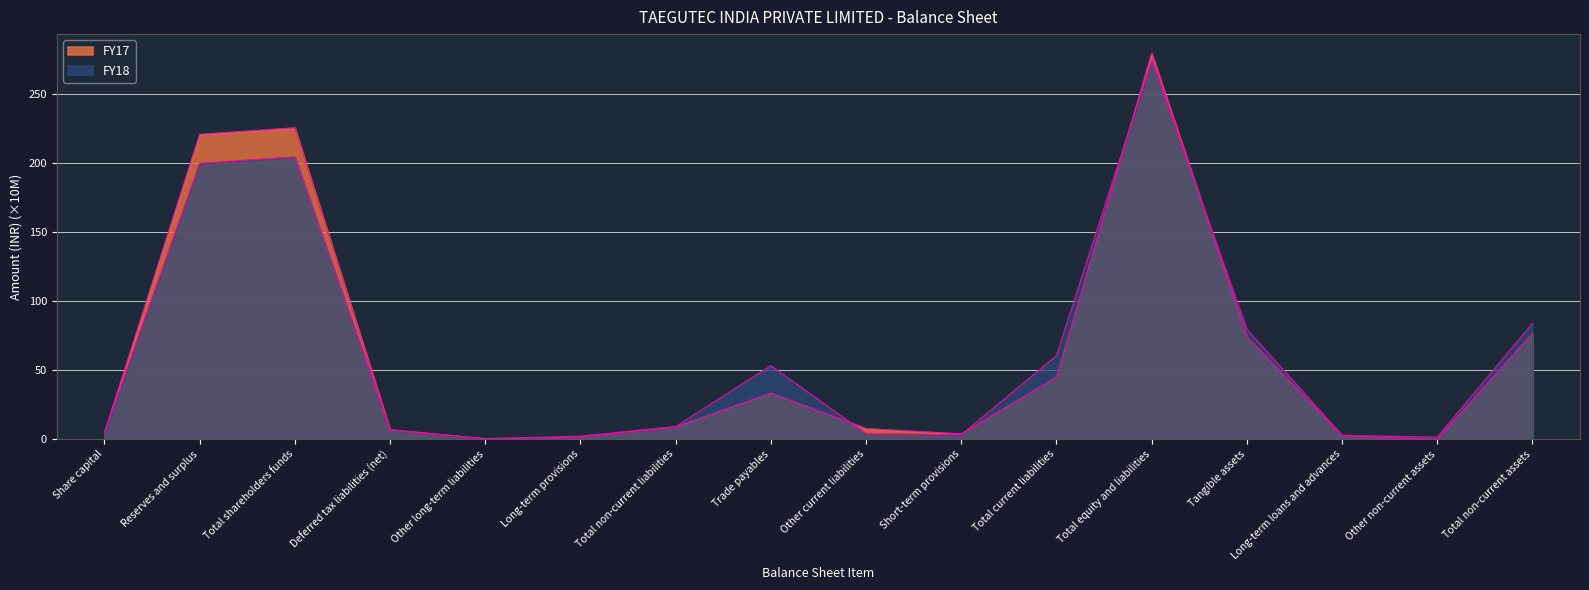

How many intersections are there between FY18 and FY17?

5